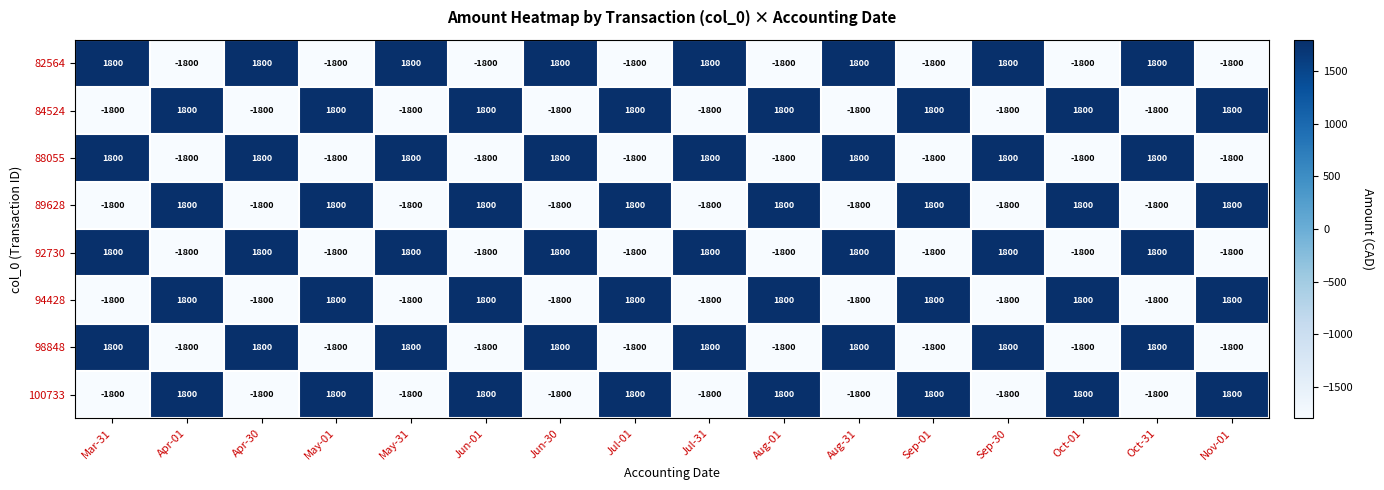

What is the maximum value shown in the chart?

1800